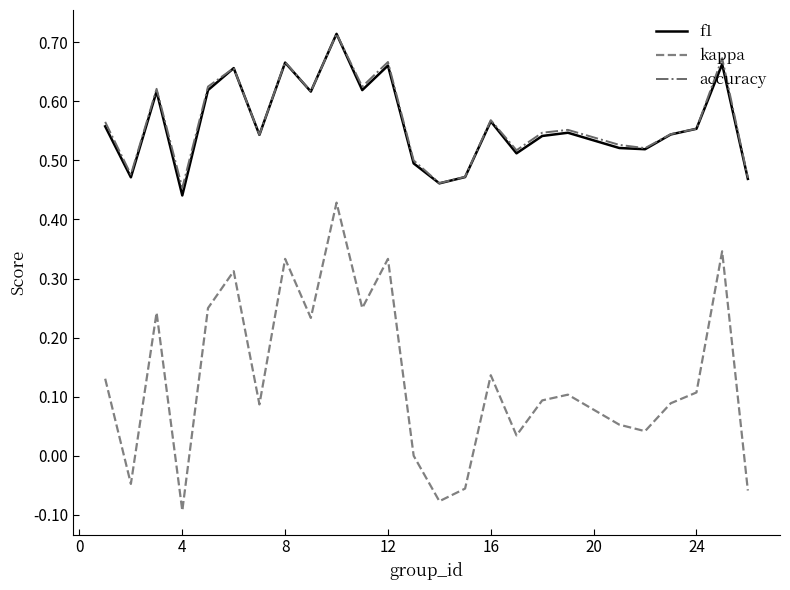

Does the chart display data point markers on the line(s)?

No